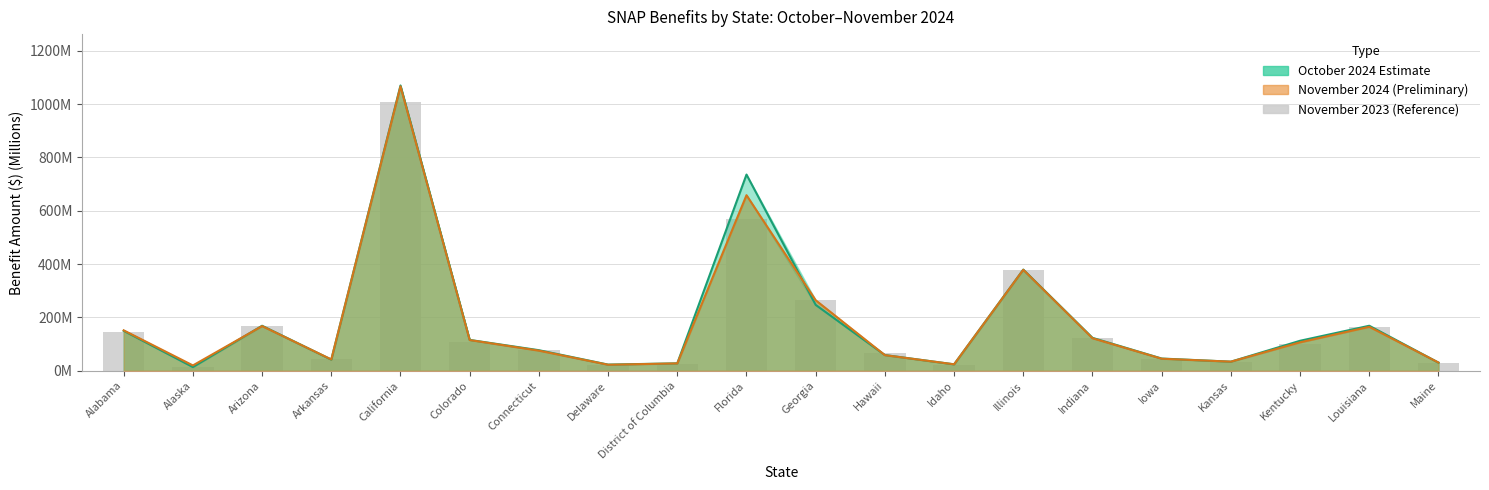

What is the minimum value shown in the chart?

15.4